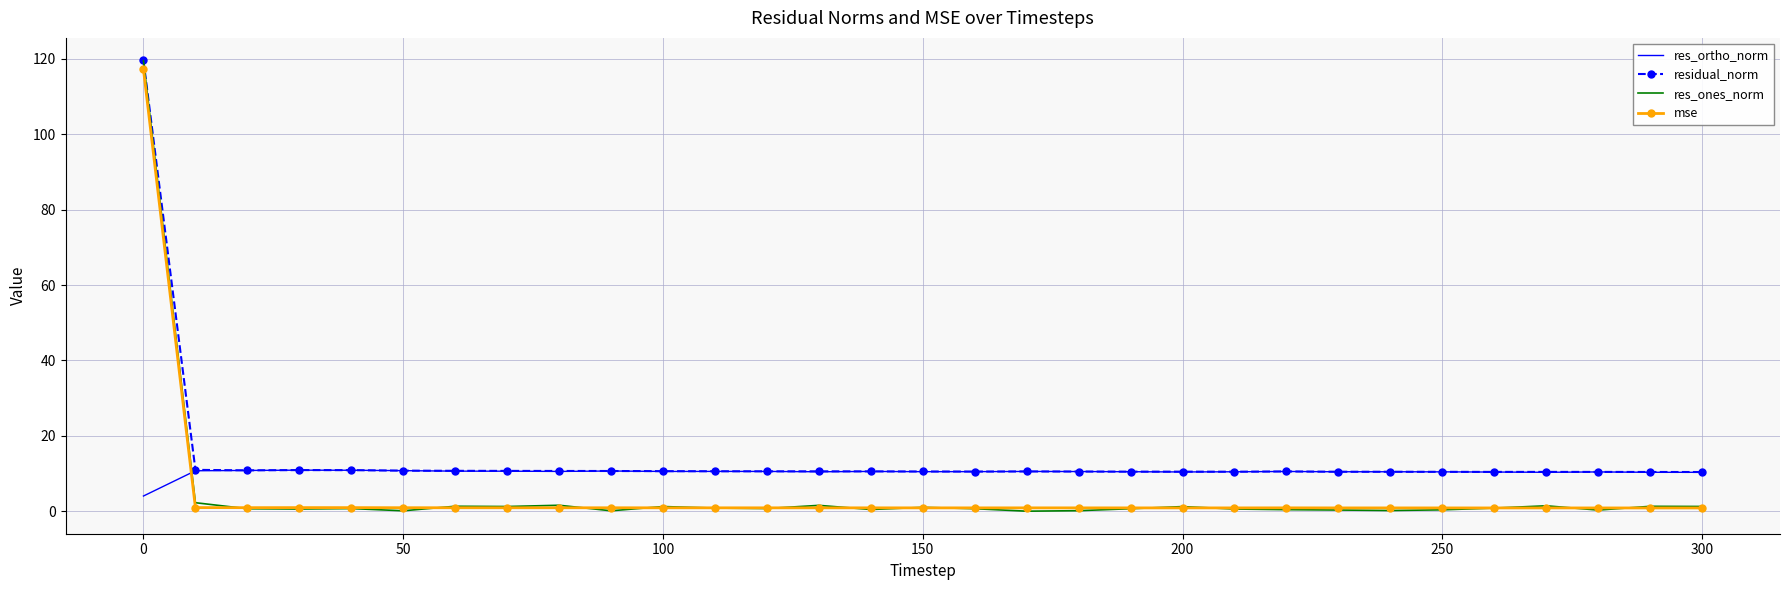

Which series has the largest total across all categories?

residual_norm